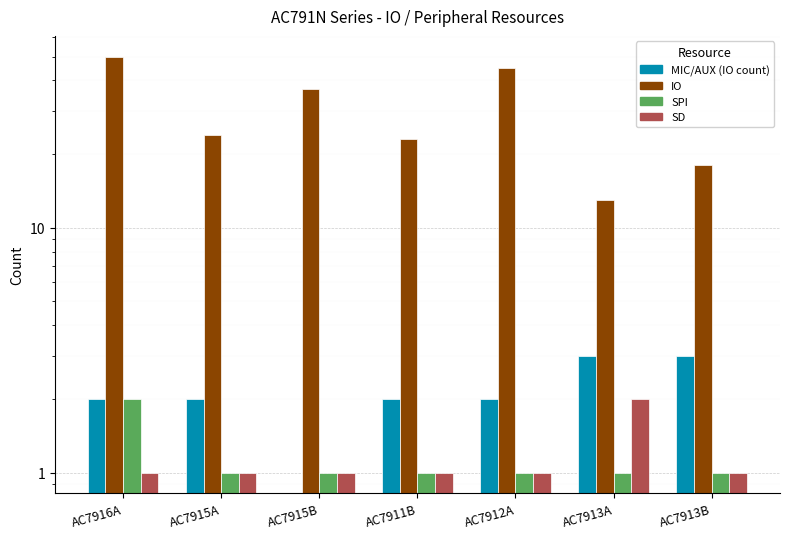

At AC7913A, list the series in order from largest to smallest.

IO, MIC/AUX (IO count), SD, SPI